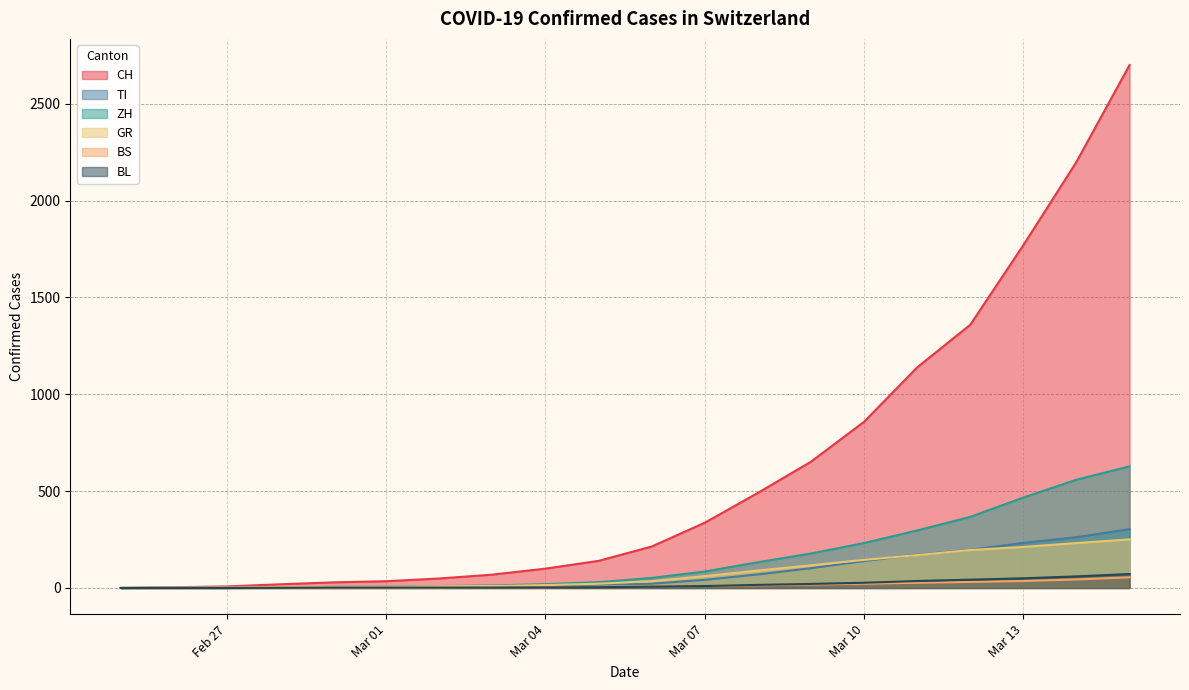

True or false: BS and GR intersect in this chart.

False